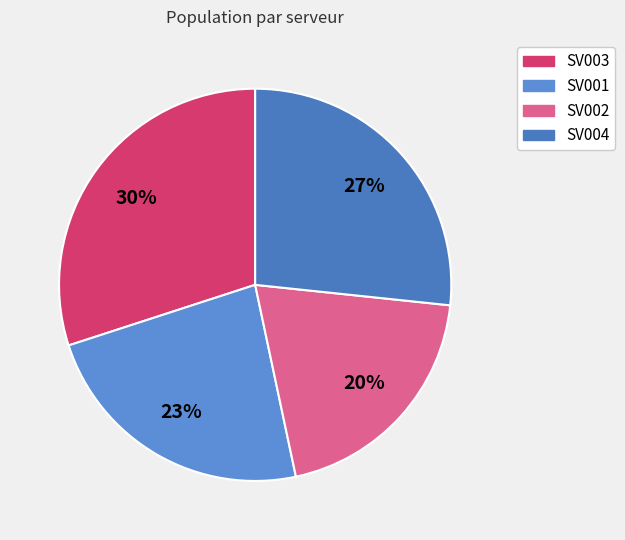

Is there a majority slice in this chart?

No